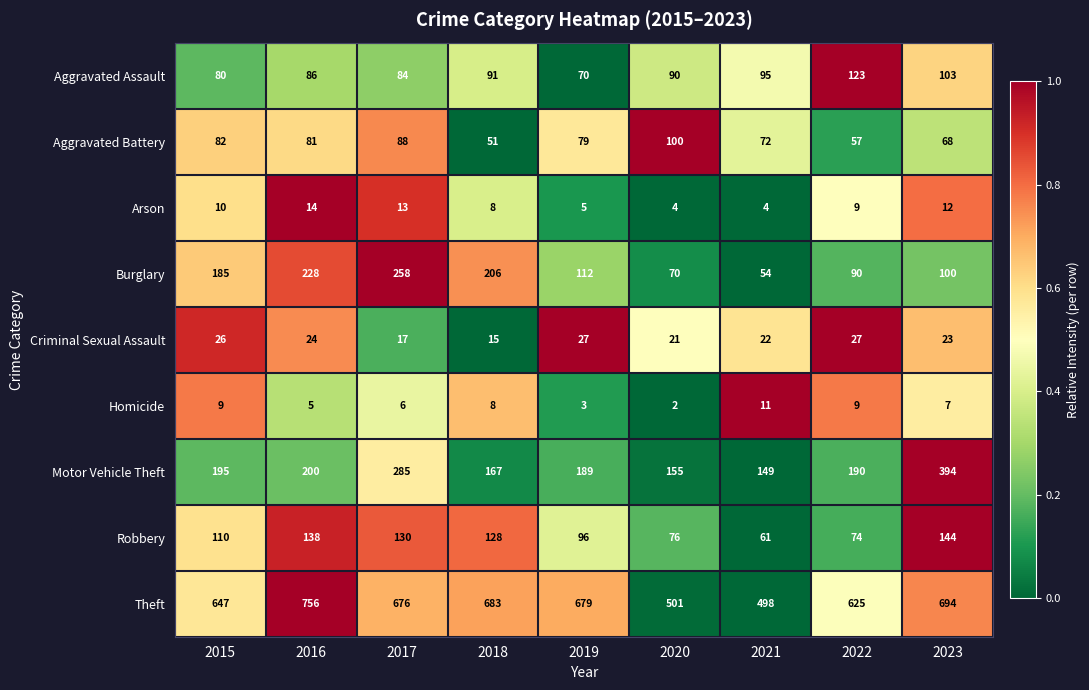

Which series has the widest spread of values?

Theft